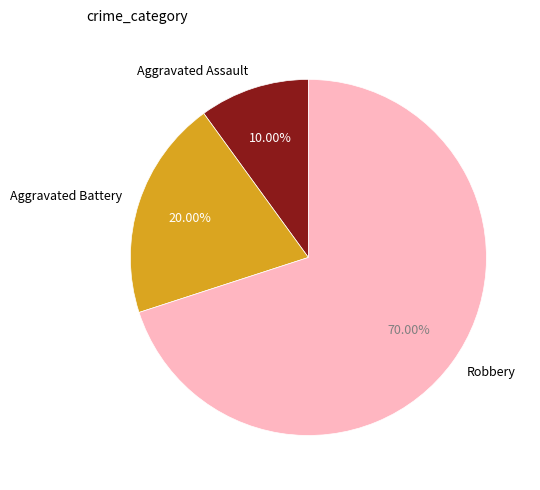

Combined, do Robbery and Aggravated Battery account for over 50%?

Yes